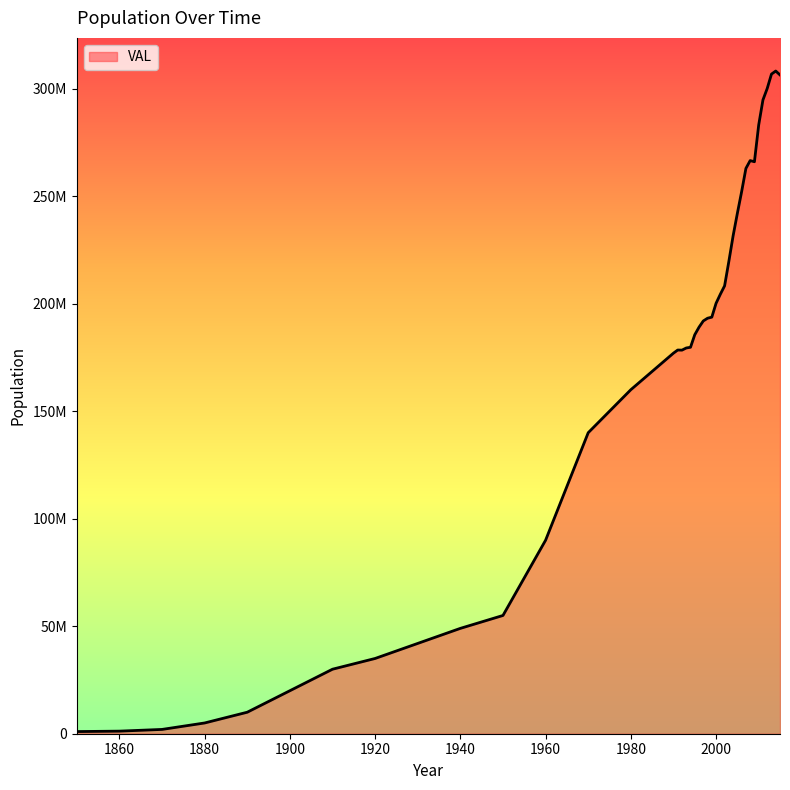

What is the sum of all values?

6640161612.9